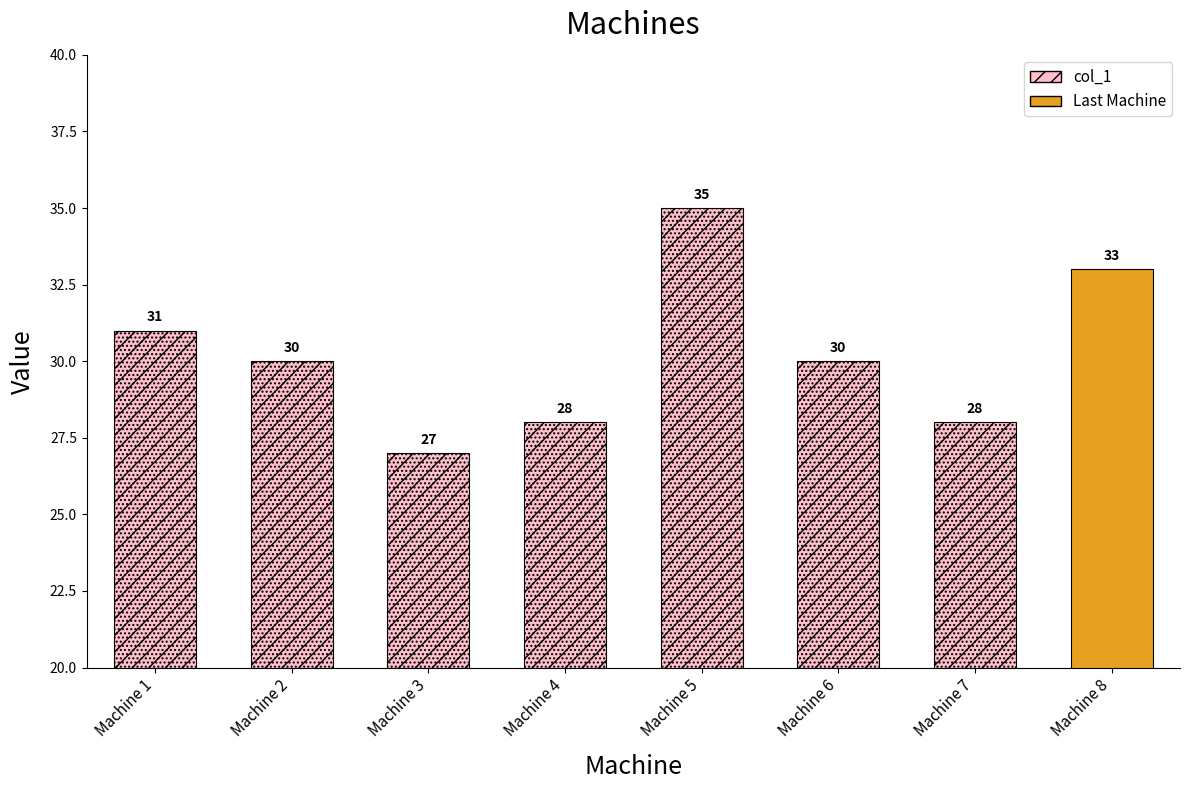

List the labels in order of value, smallest first.

Machine 3, Machine 4, Machine 7, Machine 2, Machine 6, Machine 1, Machine 8, Machine 5